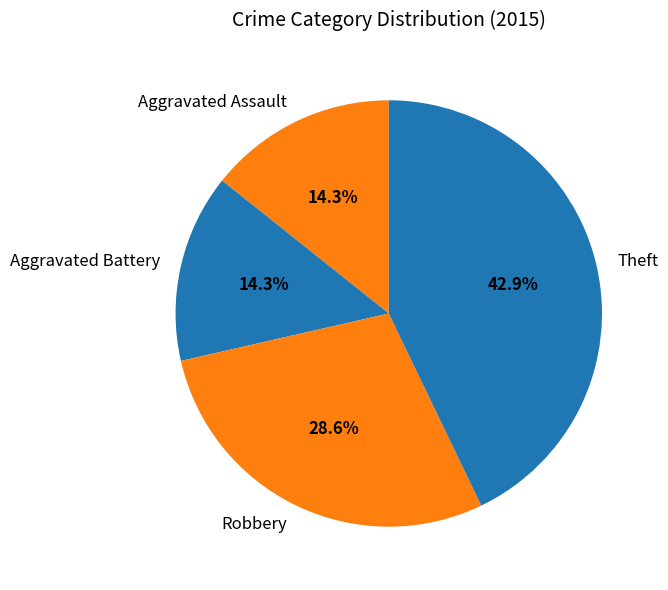

Does Aggravated Battery account for over 50% of the chart?

No